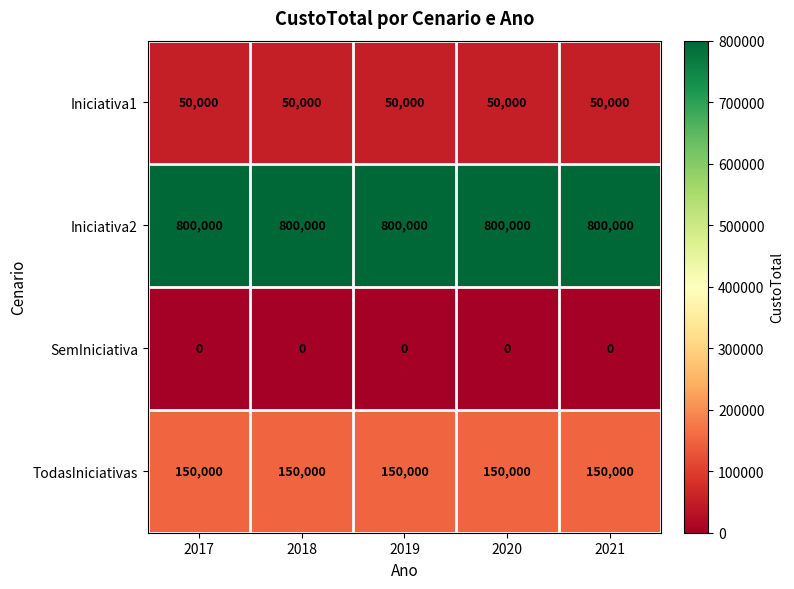

The value of Iniciativa1 at 2018 is 89343. True or false?

False